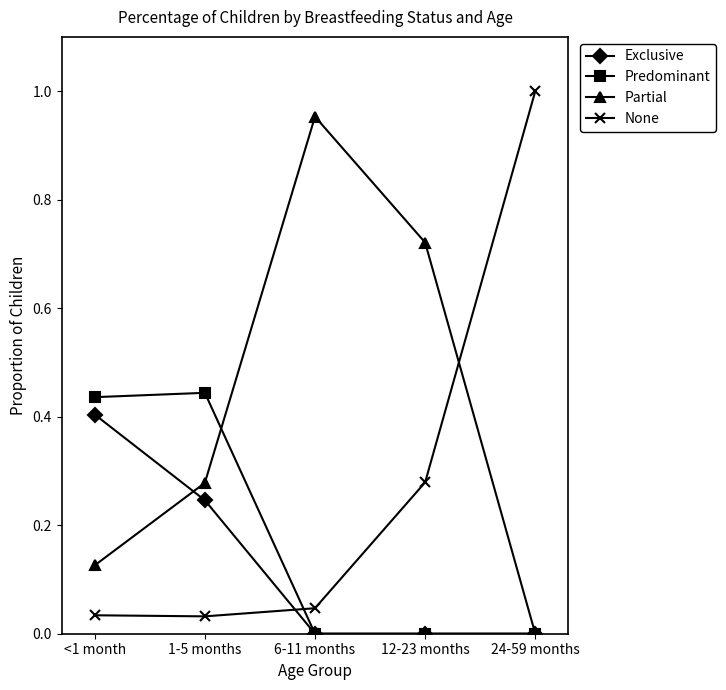

Rank the series by their average value, from highest to lowest.

Partial, None, Predominant, Exclusive